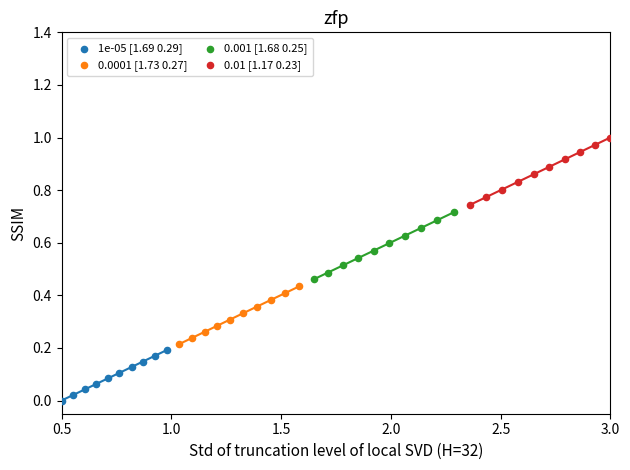

Which series has the widest spread of Y values?

0.01 [1.17 0.23]